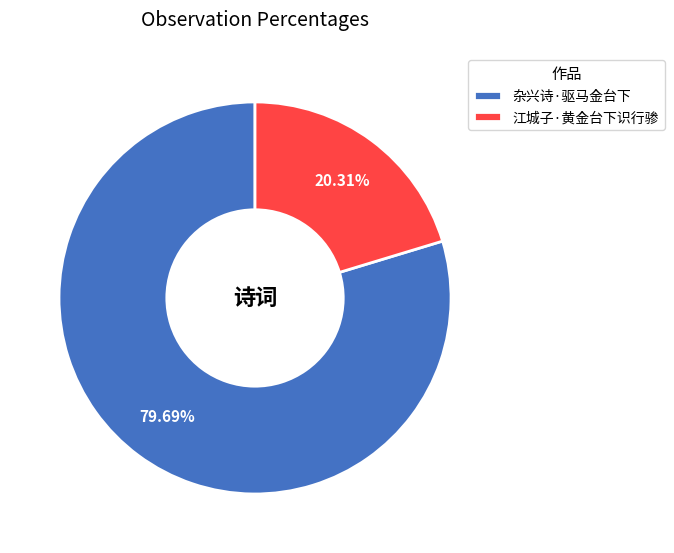

Combined, what portion of the pie is 江城子·黄金台下识行骖 and 杂兴诗·驱马金台下?

100.0%